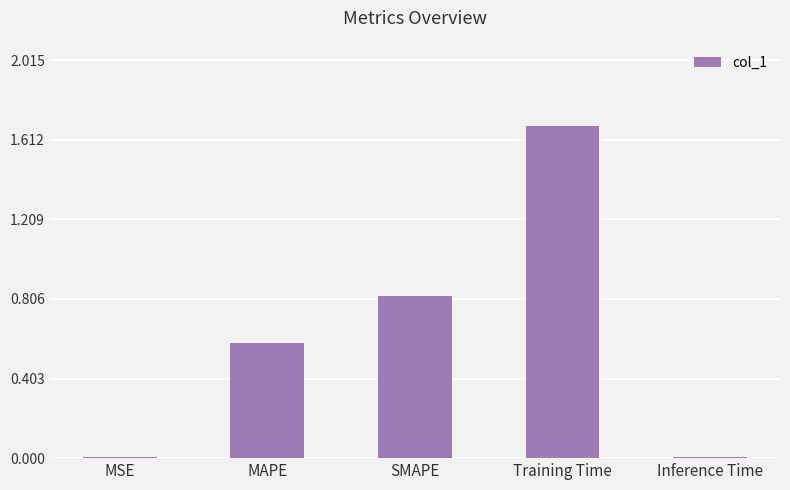

Between Inference Time and Training Time, which is larger?

Training Time